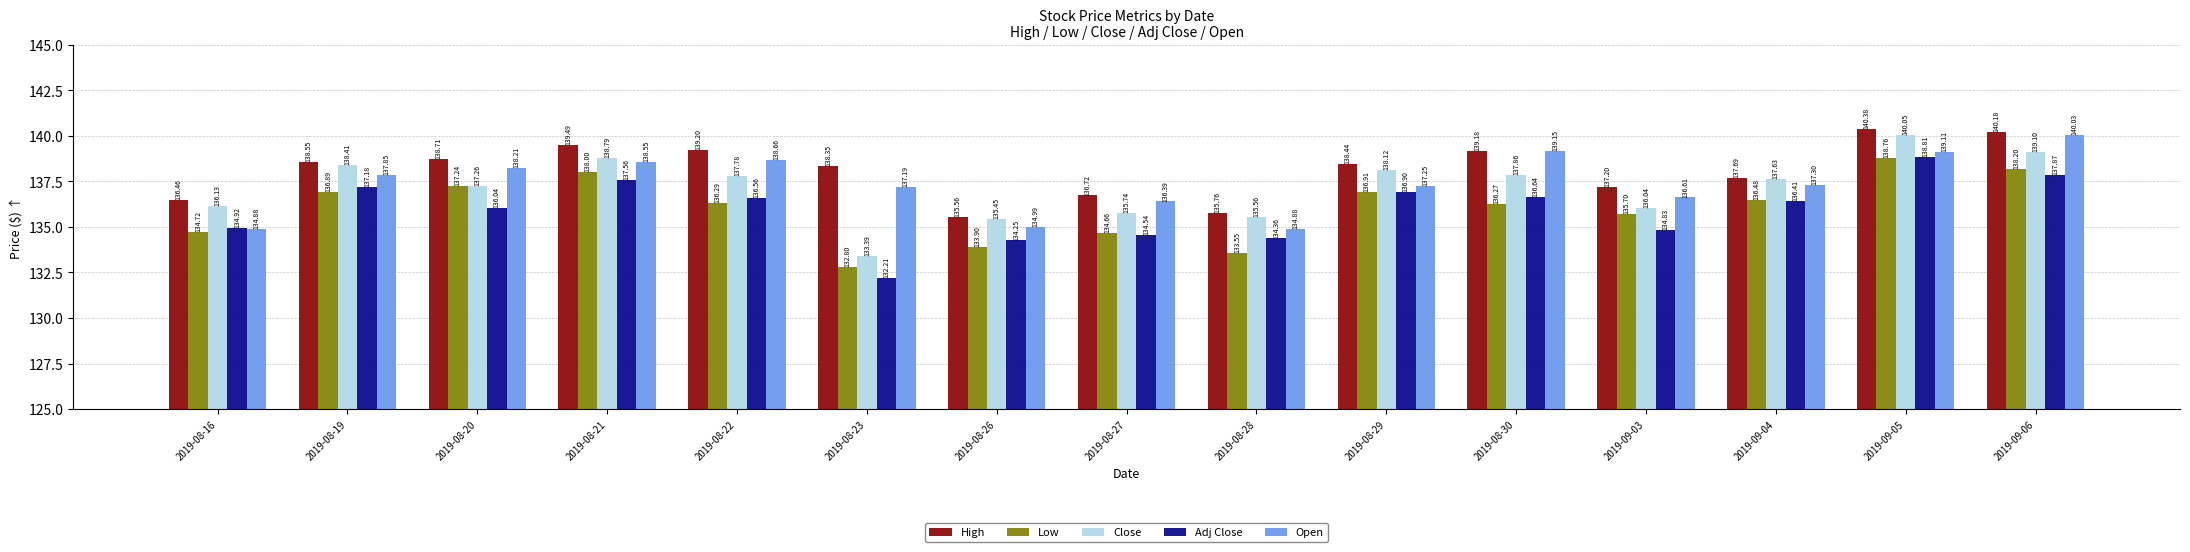

What is the spread (max minus min) of values at 2019-08-28?

2.2